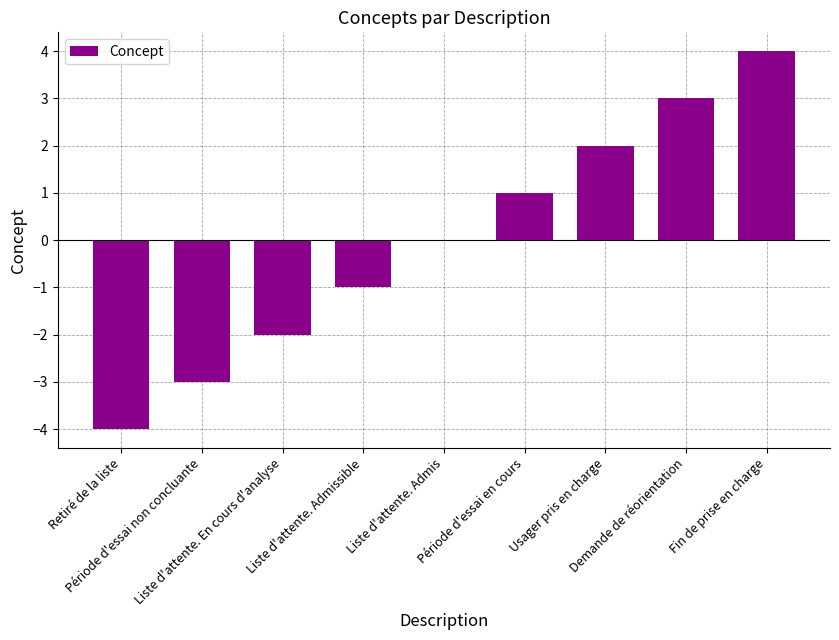

The chart shows a value of 1 at Demande de réorientation. True or false?

False